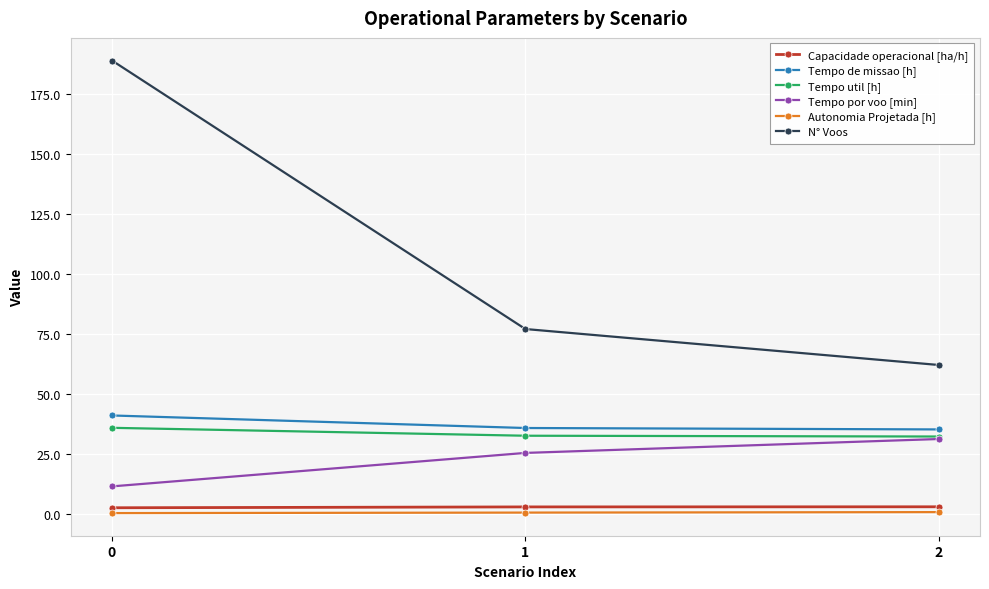

Is it true that N° Voos equals 27.9 at 2?

False